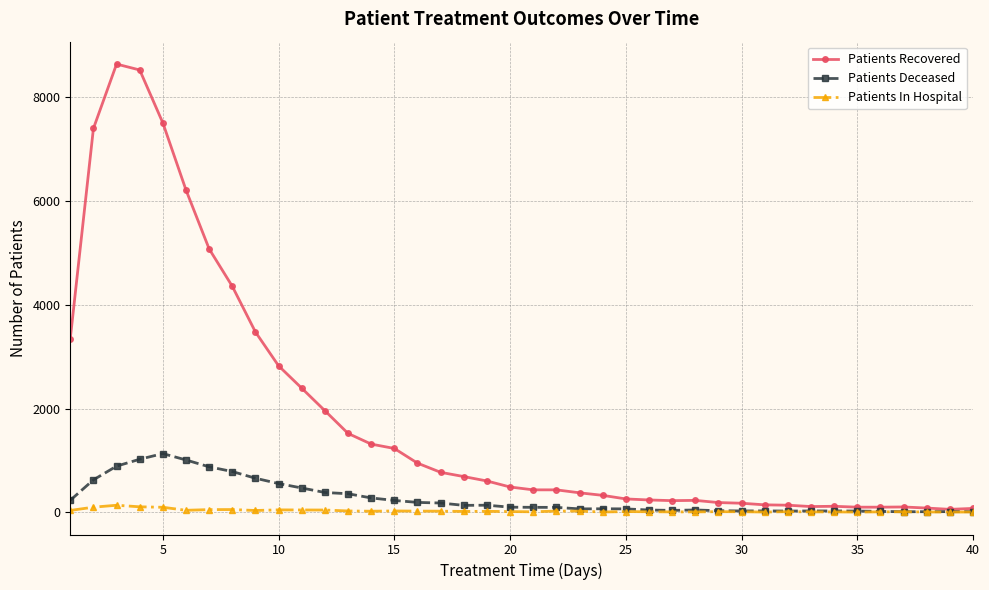

What is the maximum value shown in the chart?

8641